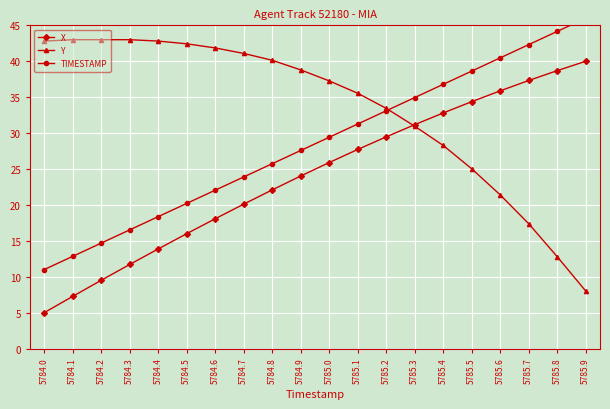

What is the difference between the highest and lowest values at 5784.8?

18.0